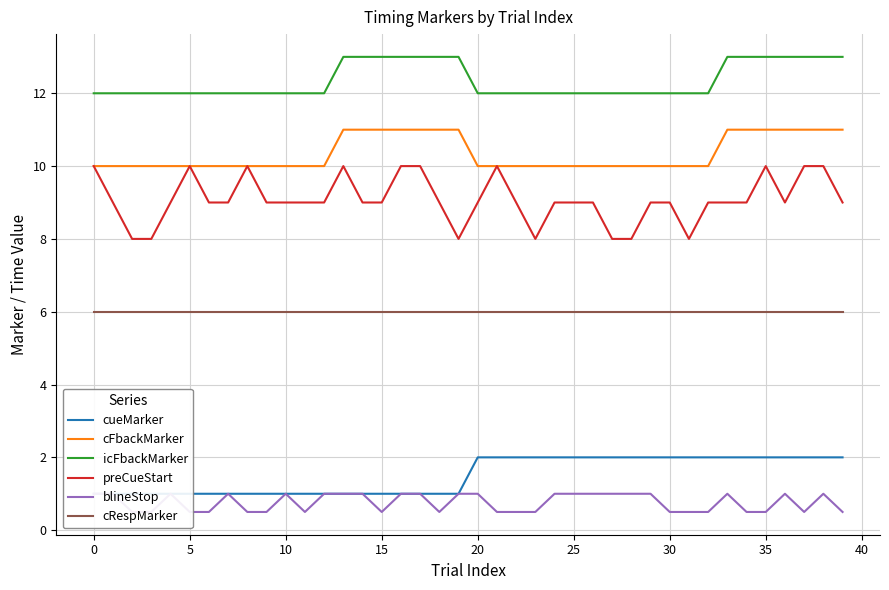

Rank the series at 35 from highest to lowest value.

icFbackMarker, cFbackMarker, preCueStart, cRespMarker, cueMarker, blineStop